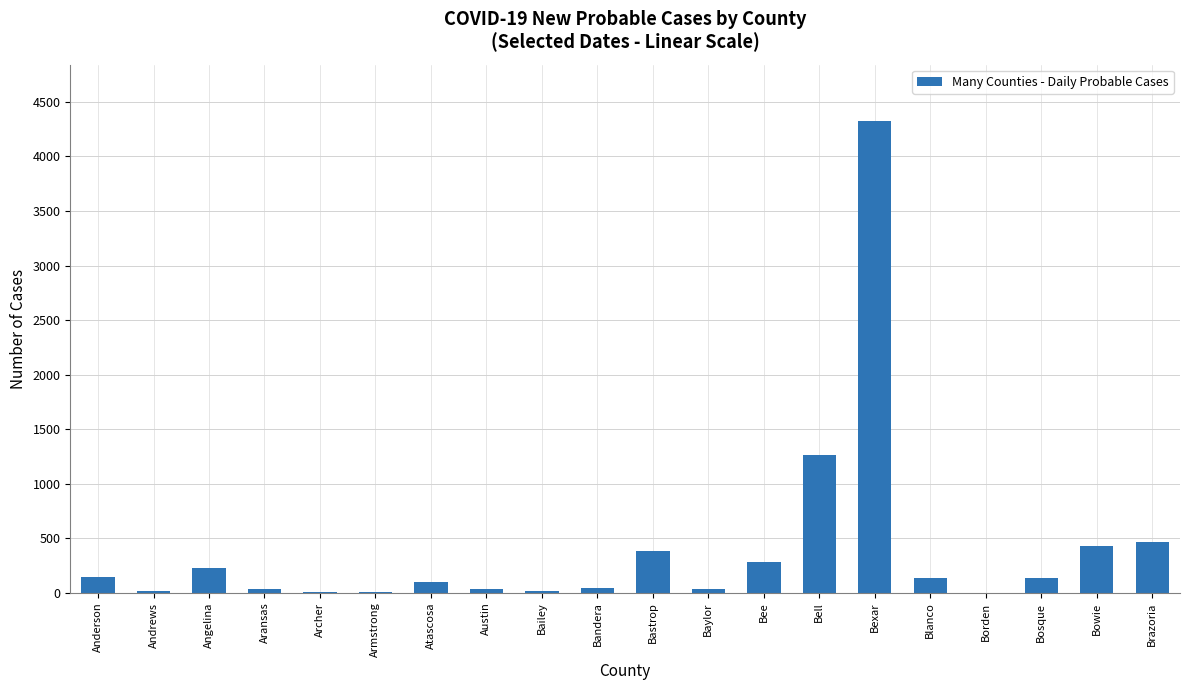

The value at Borden is -2070. True or false?

False